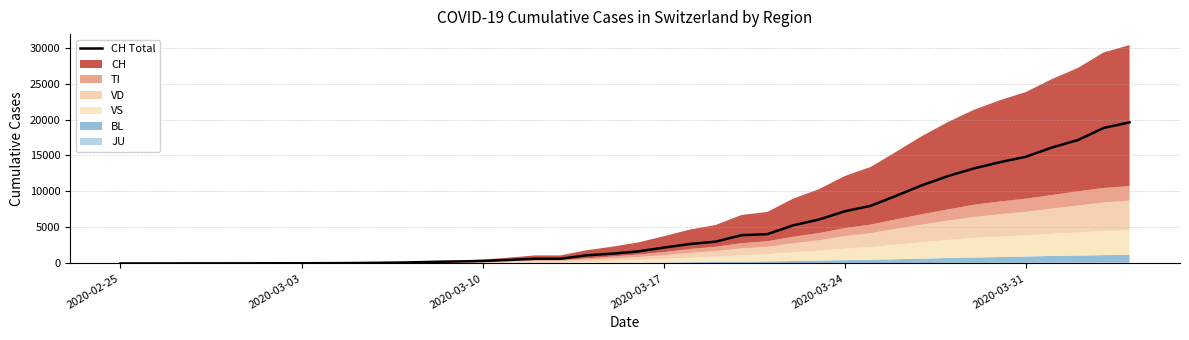

How many values are below 1671?

20